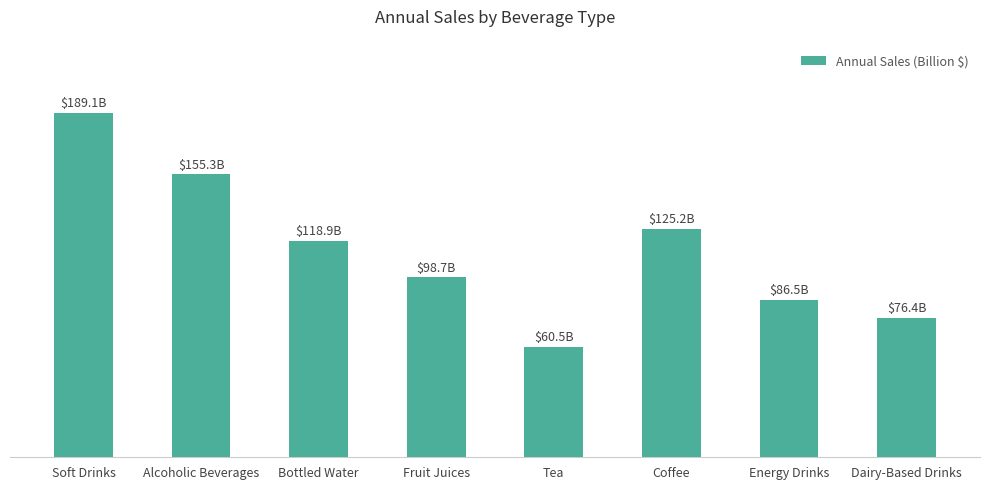

What is the label of the 7th bar from the right?

Alcoholic Beverages